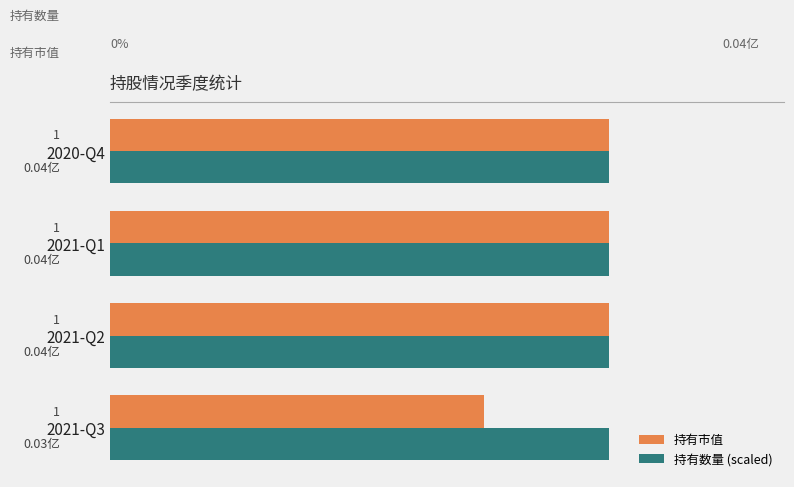

What are all the series names shown in the legend?

持有市值, 持有数量 (scaled)